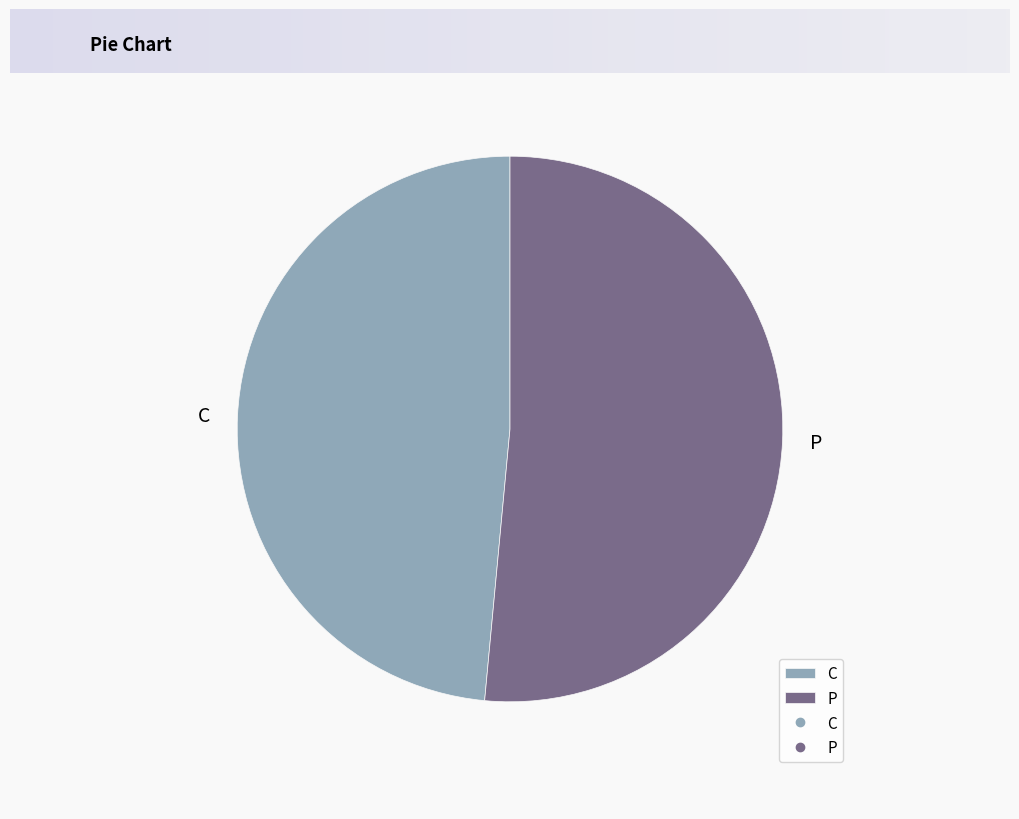

Is it true that C is 49% of the pie?

True